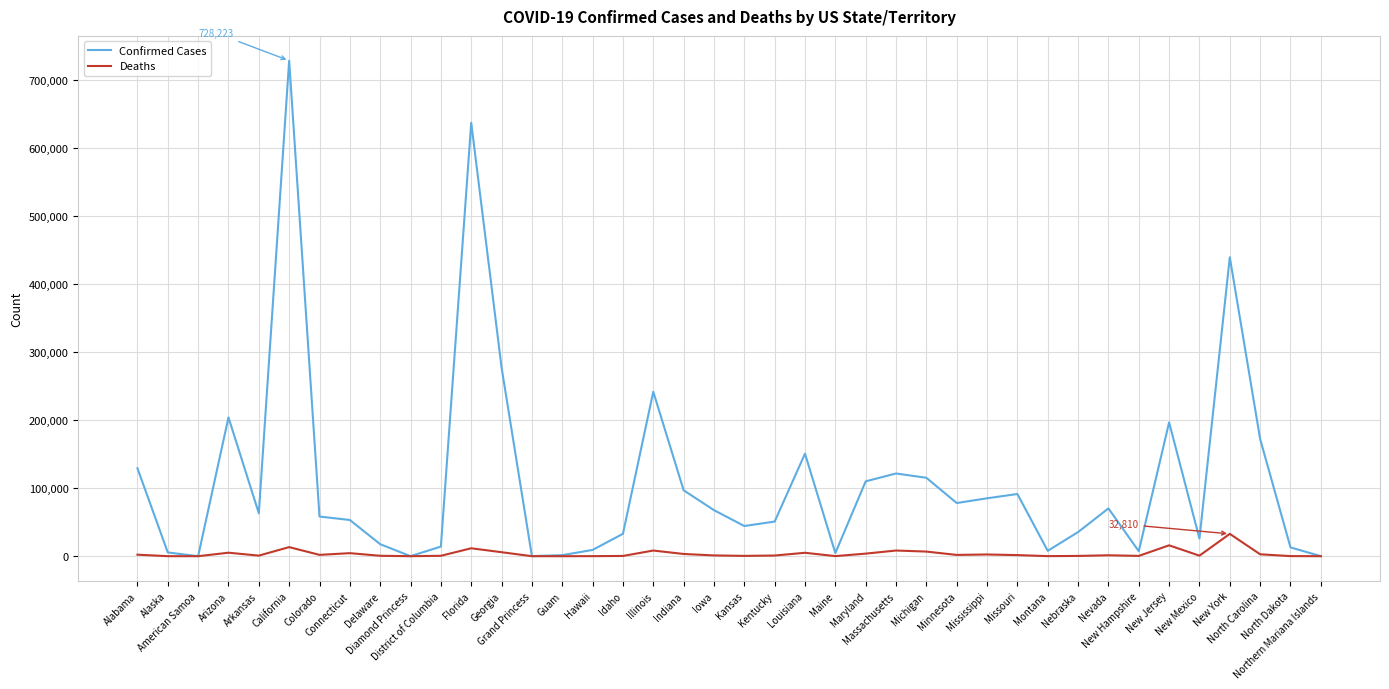

What is the greatest value displayed?

728223